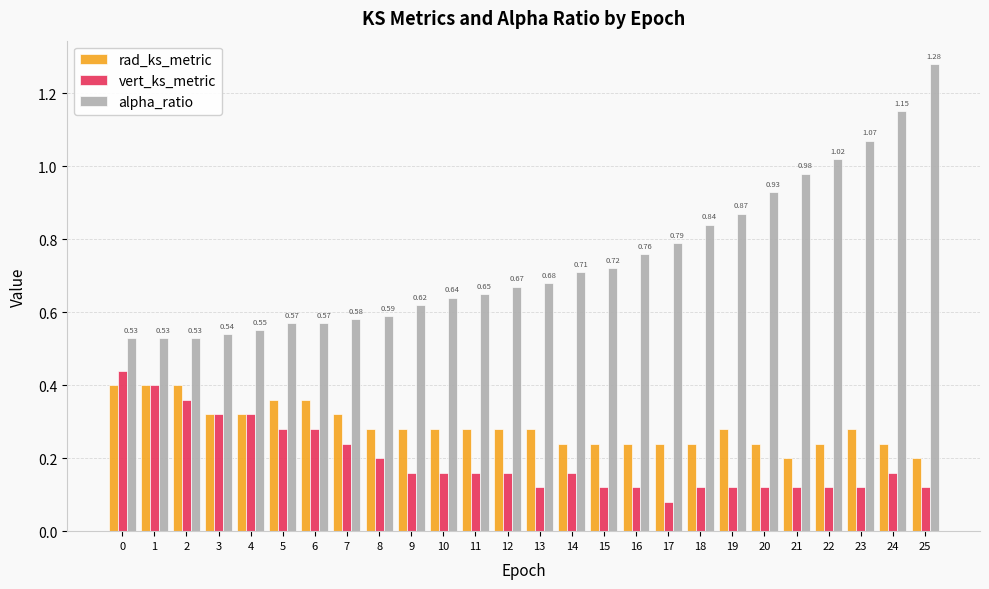

Which series has the largest total across all categories?

alpha_ratio